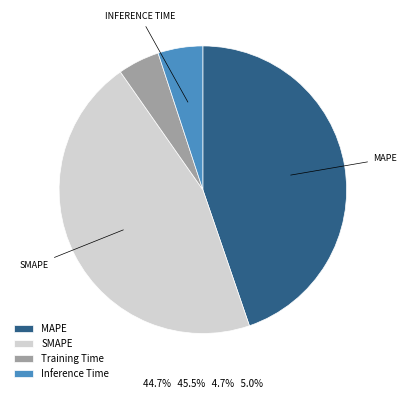

Is it true that SMAPE is 46% of the pie?

True